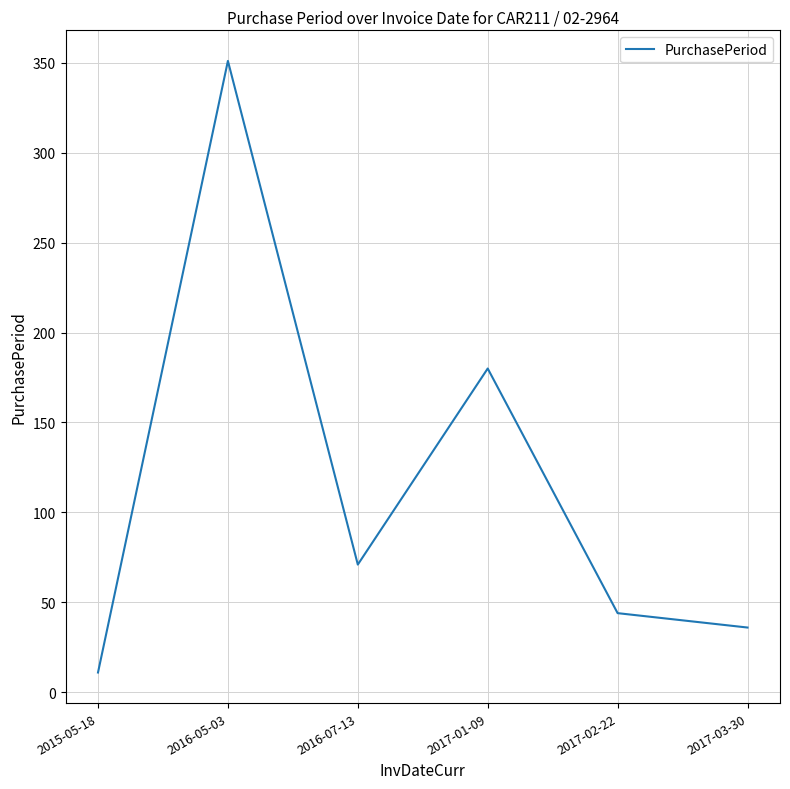

How many interior local peaks (higher than both neighbors) does the data have?

2